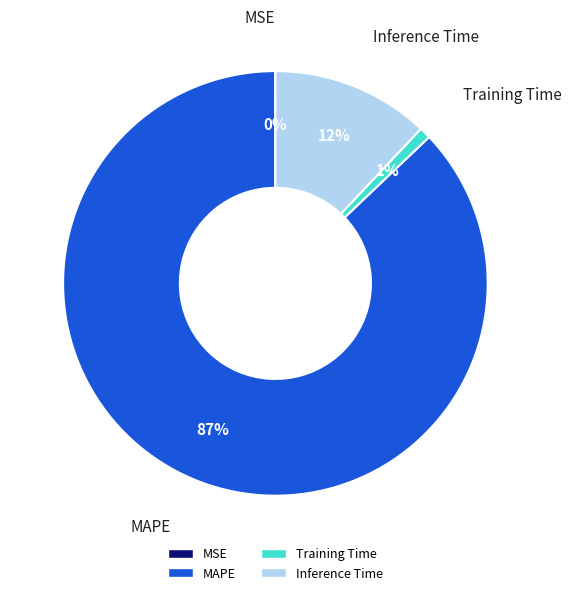

To the nearest percent, what is the average slice percentage?

25%